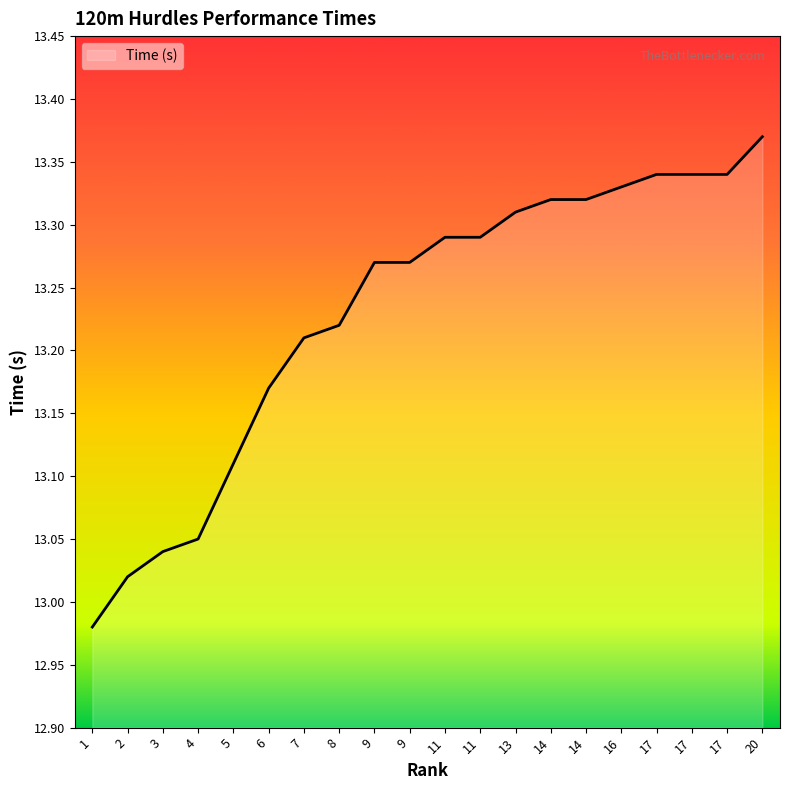

True or false: there are more than 1 points higher than both neighbors.

False